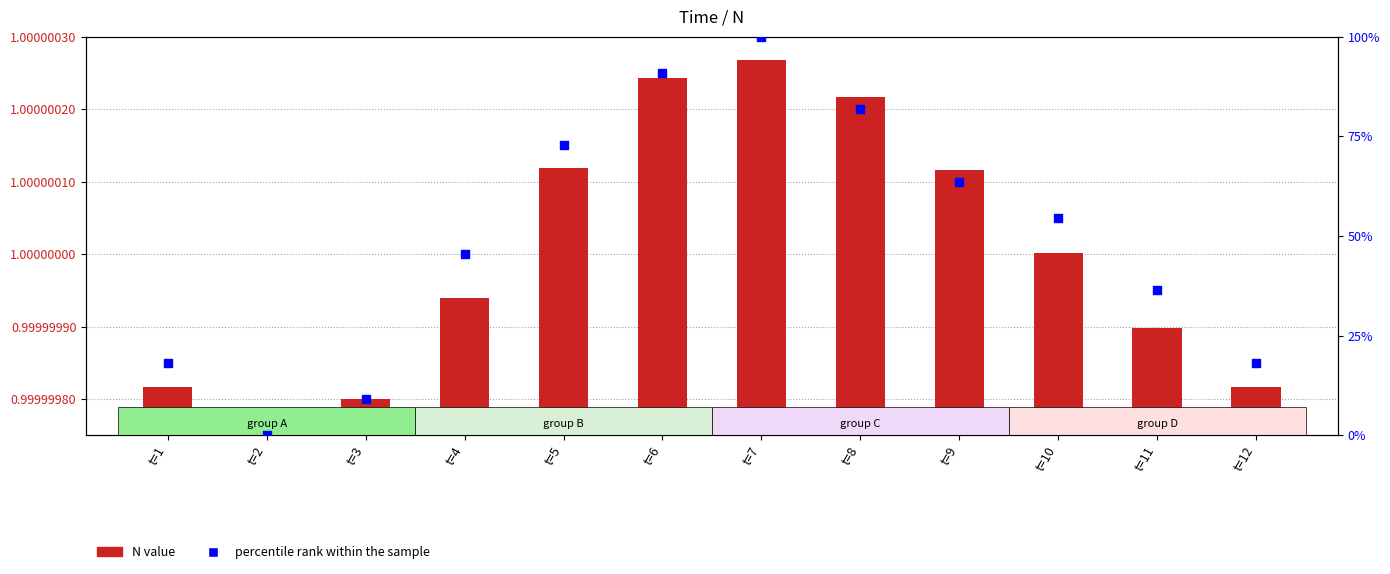

Is the value of percentile rank within the sample at t=12 greater than the value of N value at t=6?

Yes